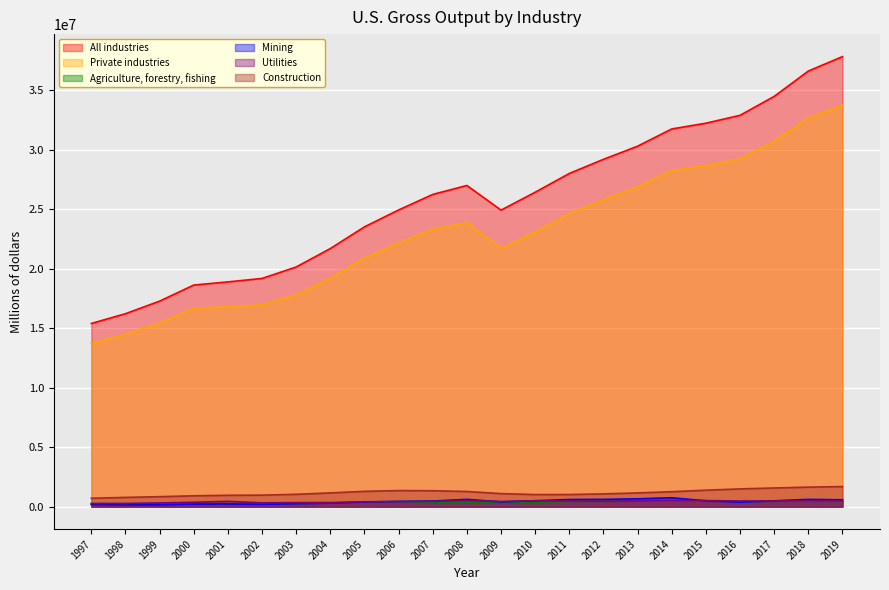

What is the difference between the maximum and minimum values in the Utilities series?

275663